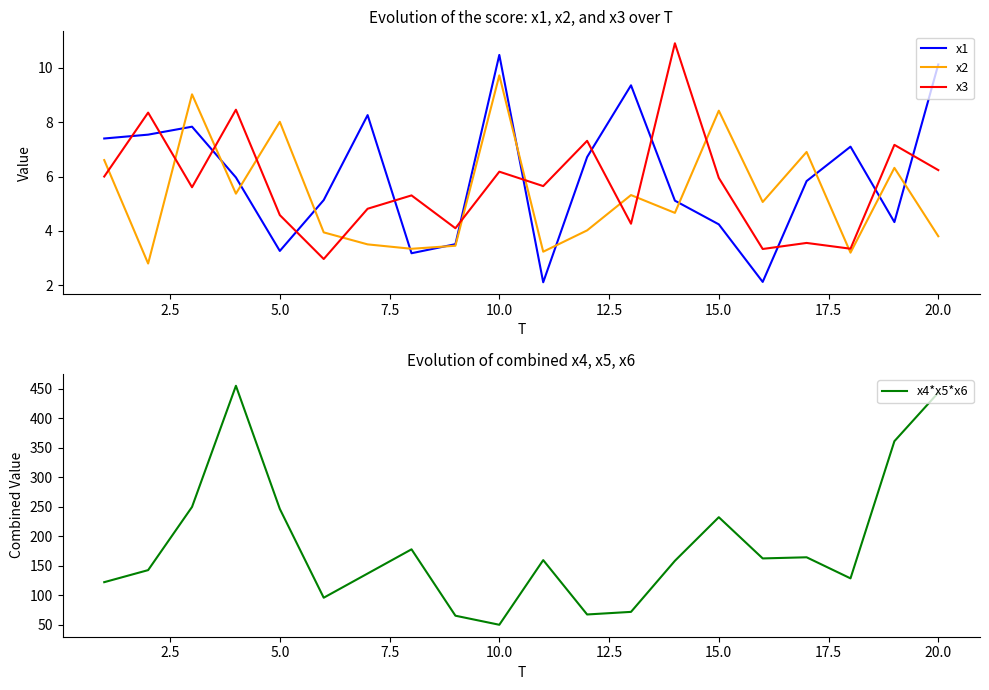

What is the greatest value displayed?

455.4